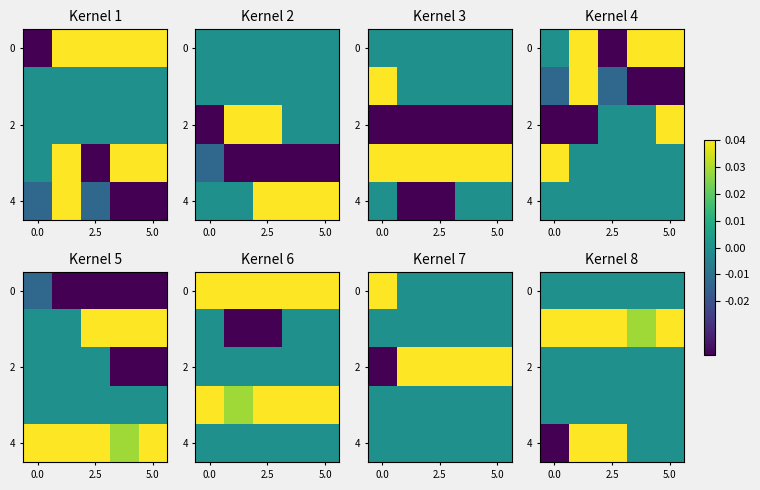

Count the number of data series in this chart.

5